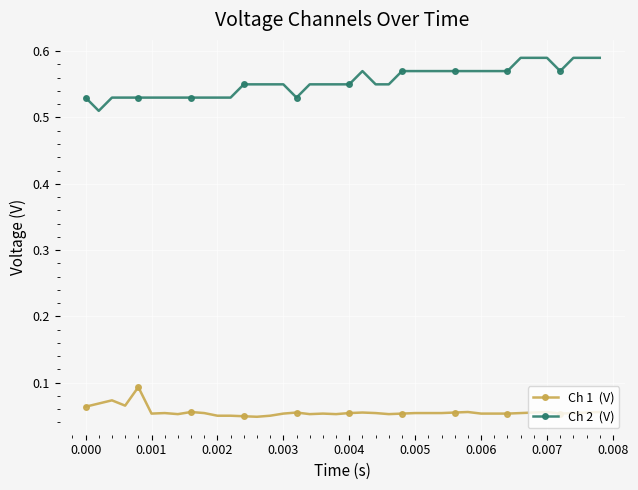

What is the greatest value displayed?

0.6